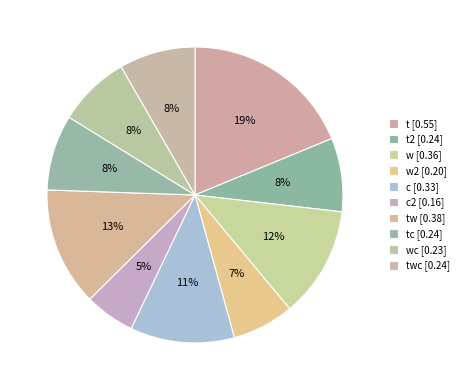

How many slices are in this pie chart?

10